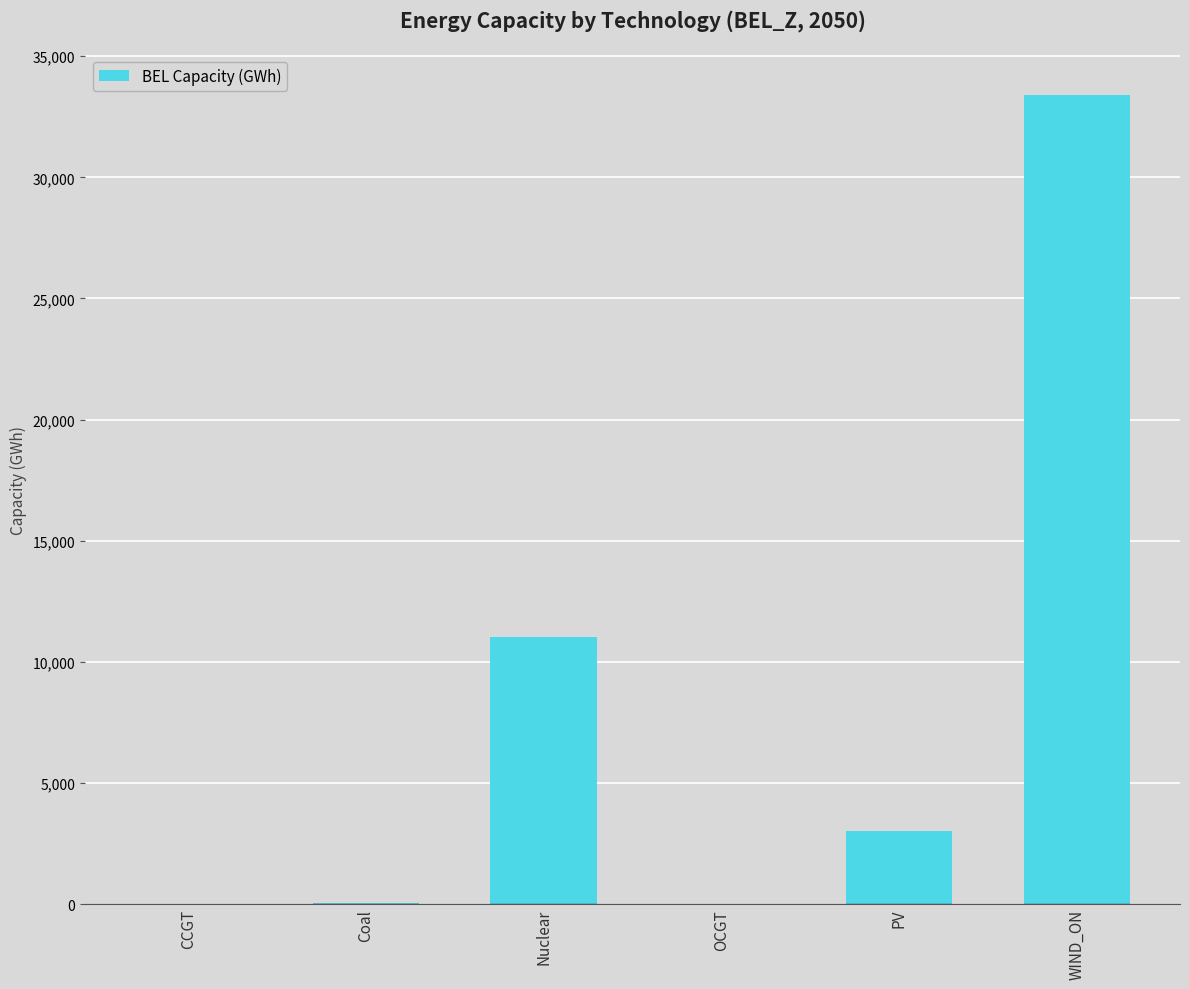

How many data points does each series have?

6